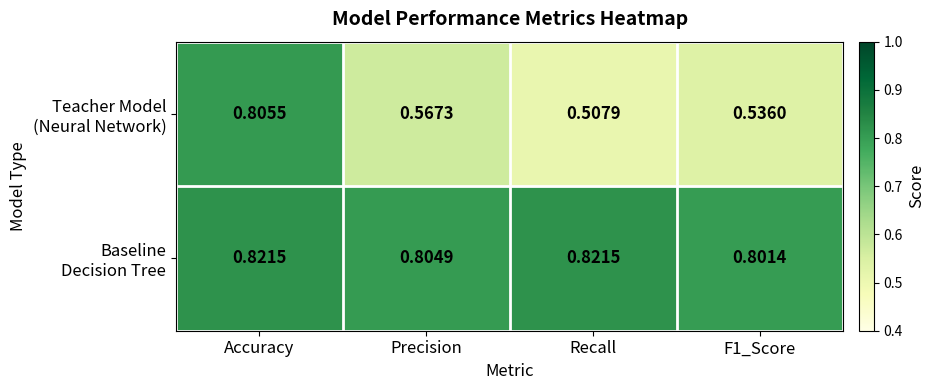

At which category is the sum across all series the highest?

Accuracy